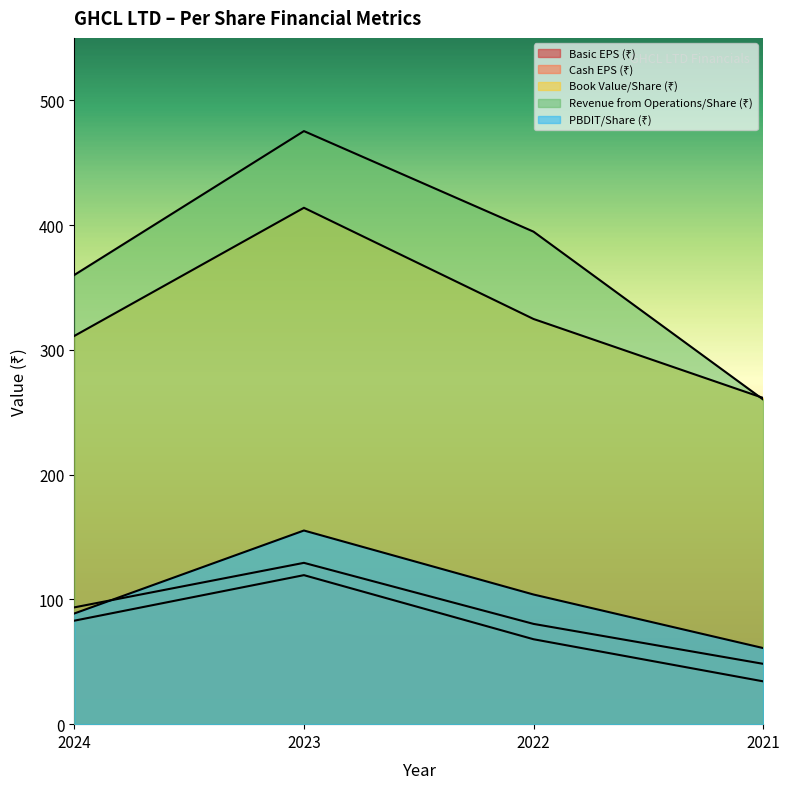

What is the spread (max minus min) of values at 2024?

277.1